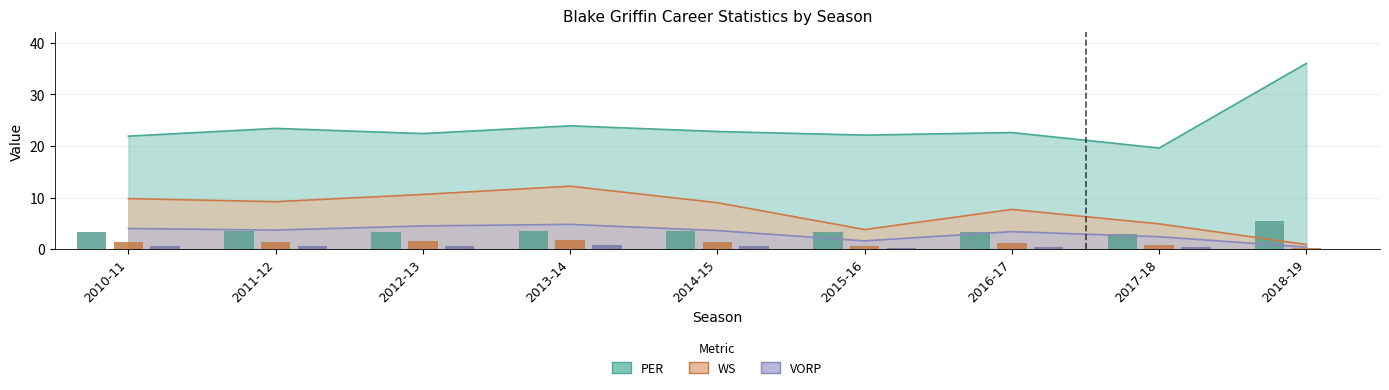

What is the maximum value for VORP?

0.7